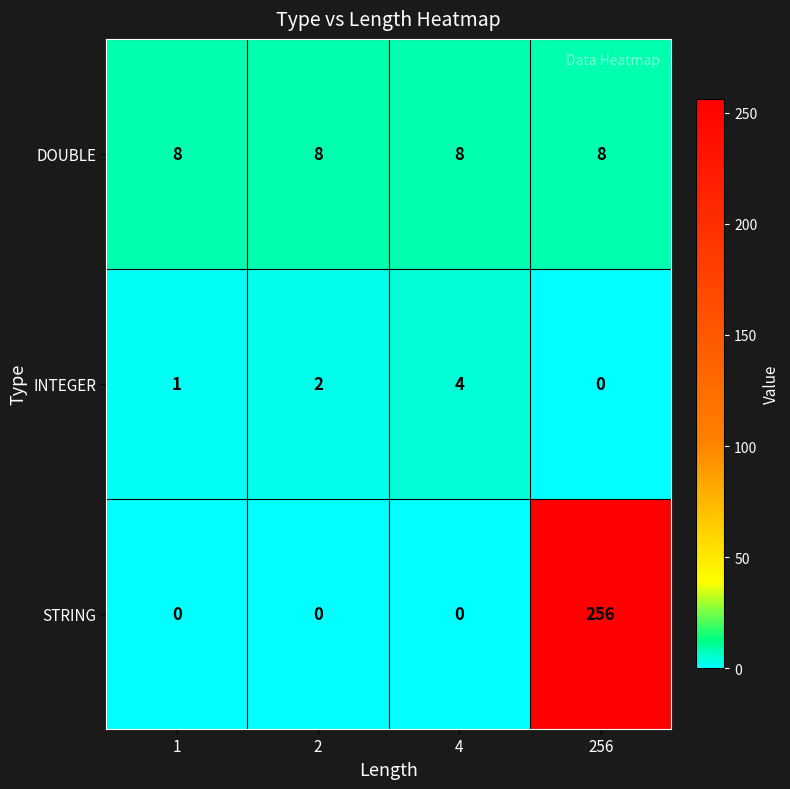

How many series are shown in this chart?

3